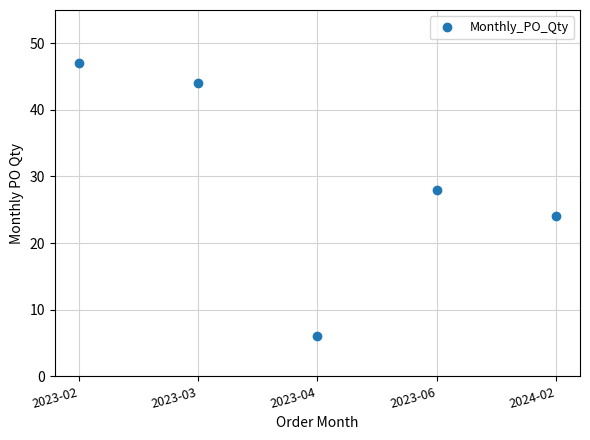

What is the value of the 5th point from the left?

24